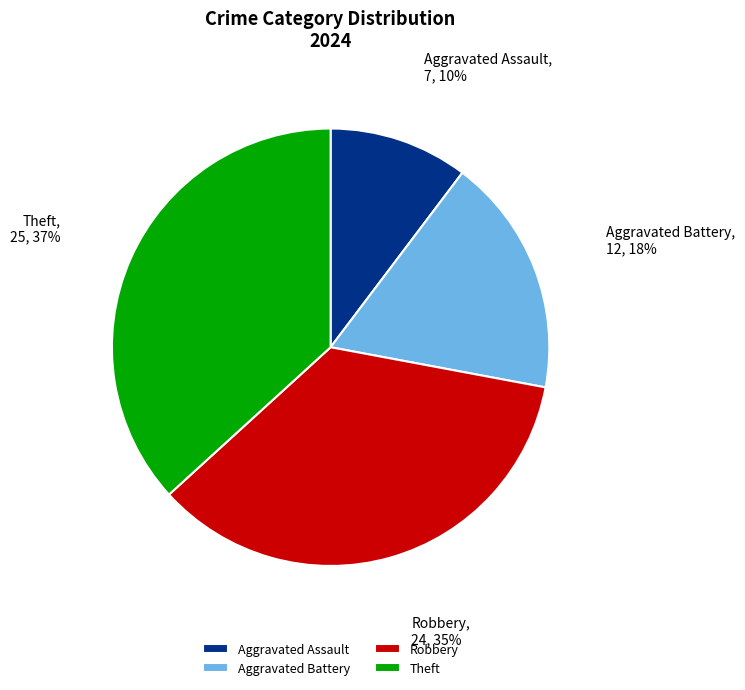

Between Aggravated Battery and Theft, which is larger?

Theft